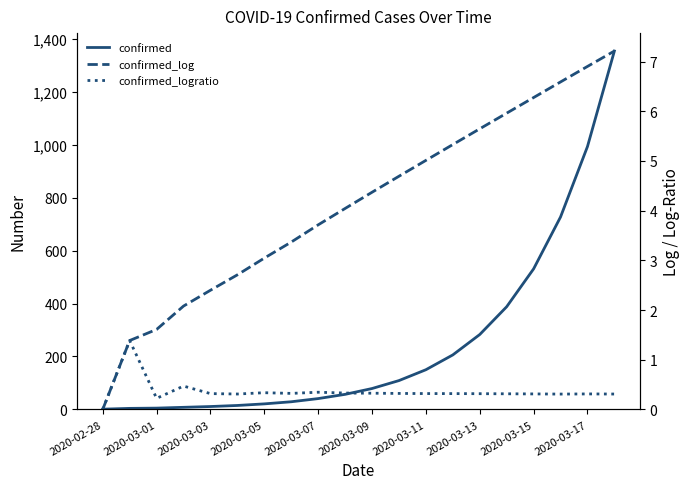

What are all the series names shown in the legend?

confirmed, confirmed_log, confirmed_logratio